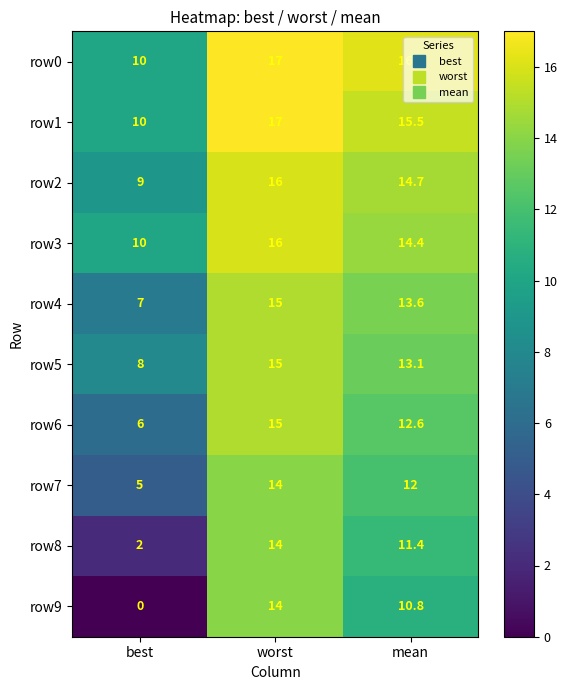

How many series are shown in this chart?

10